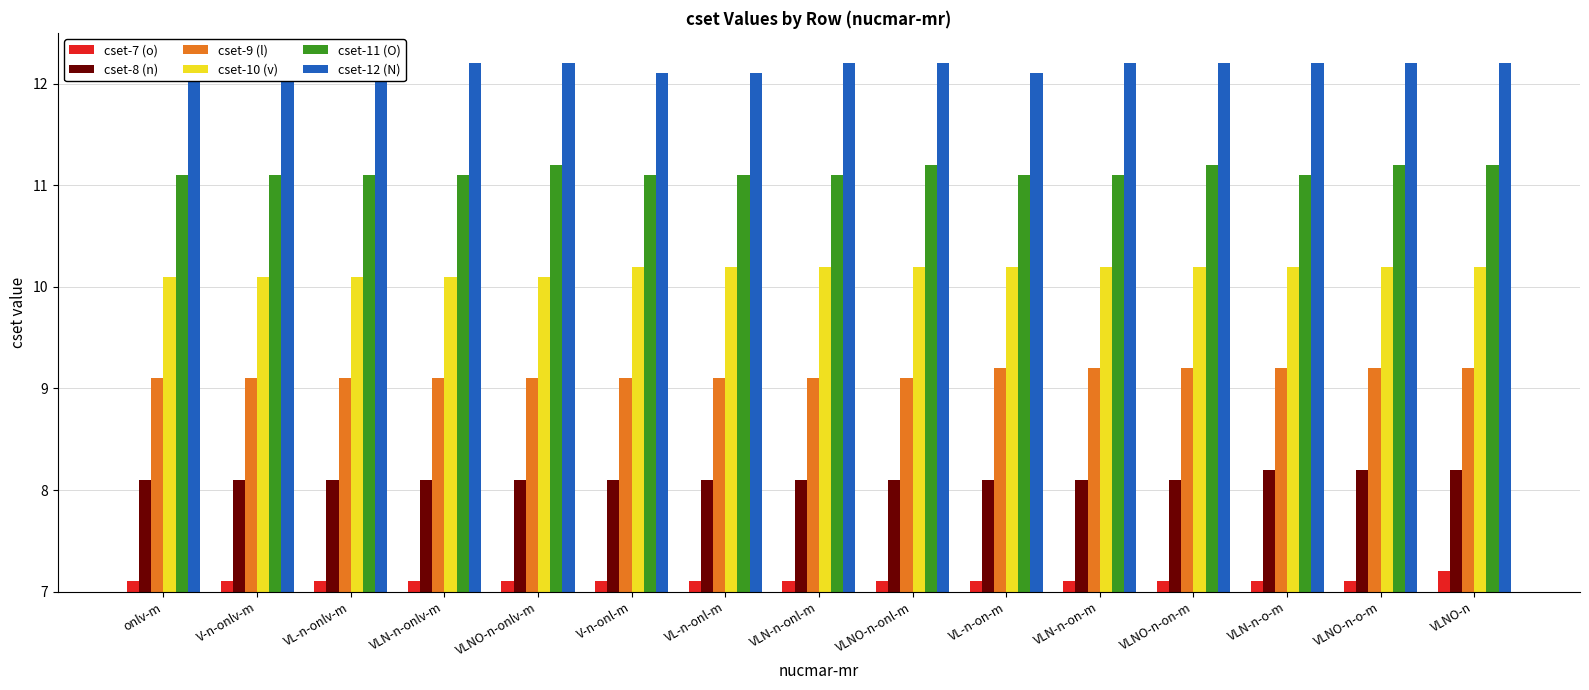

What is the sum of the cset-10 (v) values at VL-n-onl-m and VLNO-n?

20.4